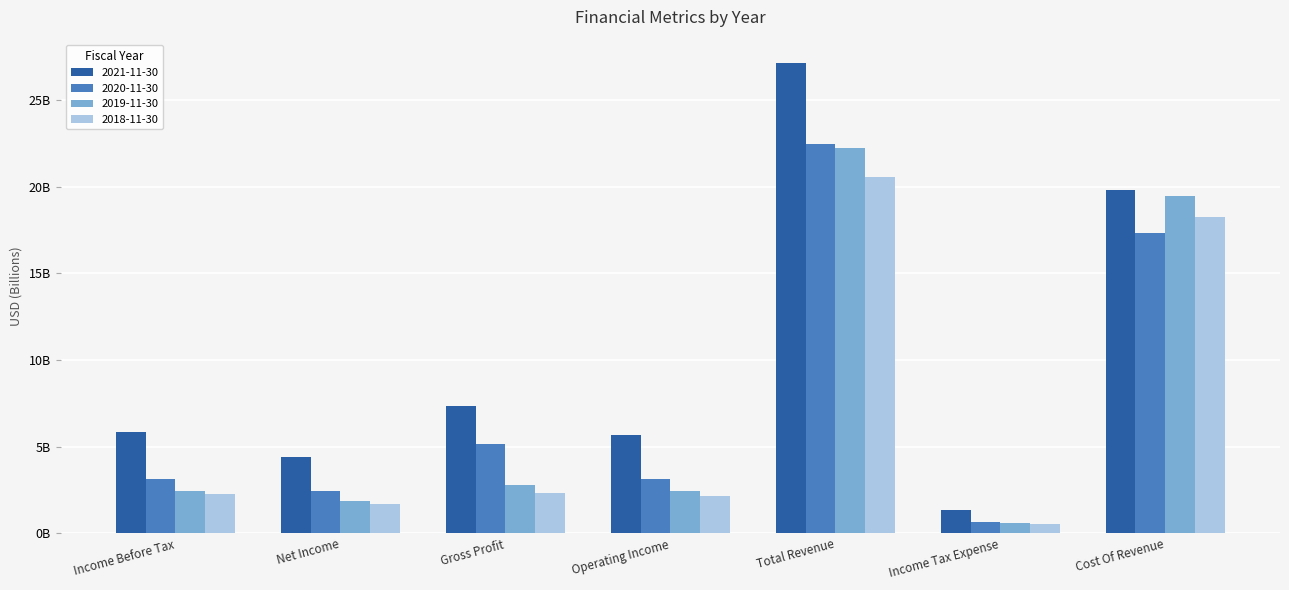

What are all the series names shown in the legend?

2021-11-30, 2020-11-30, 2019-11-30, 2018-11-30